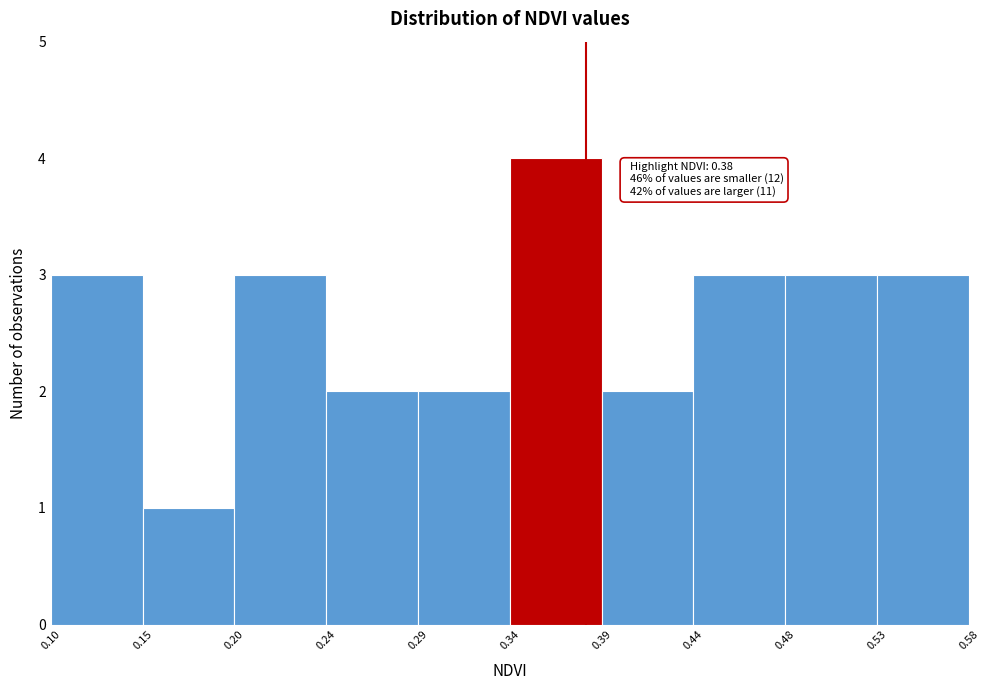

Over which range of the x-axis is the bar tallest?

0.34 to 0.39